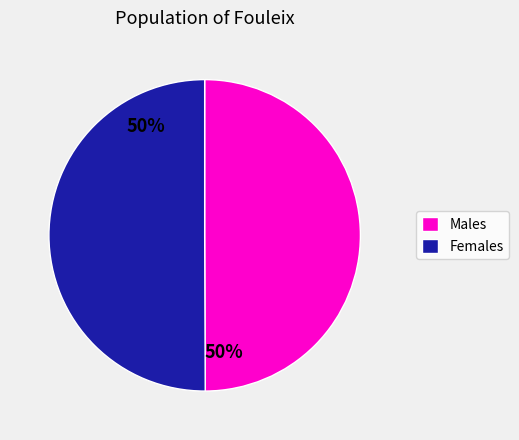

Is it true that Females is 50% of the pie?

True